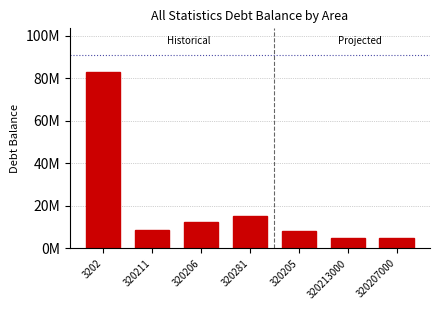

Where does the data first go above 8526902?

3202